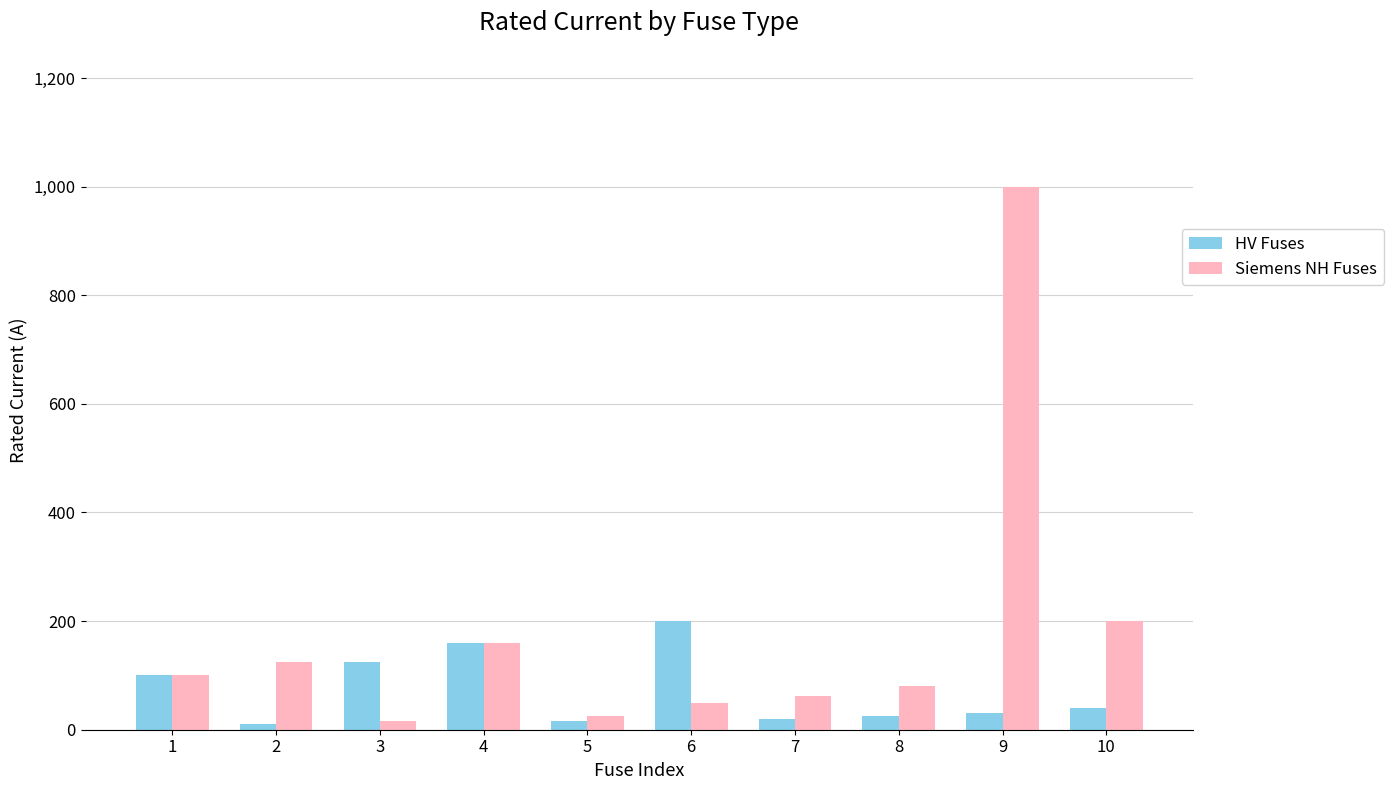

Which label corresponds to the largest value in the chart?

9